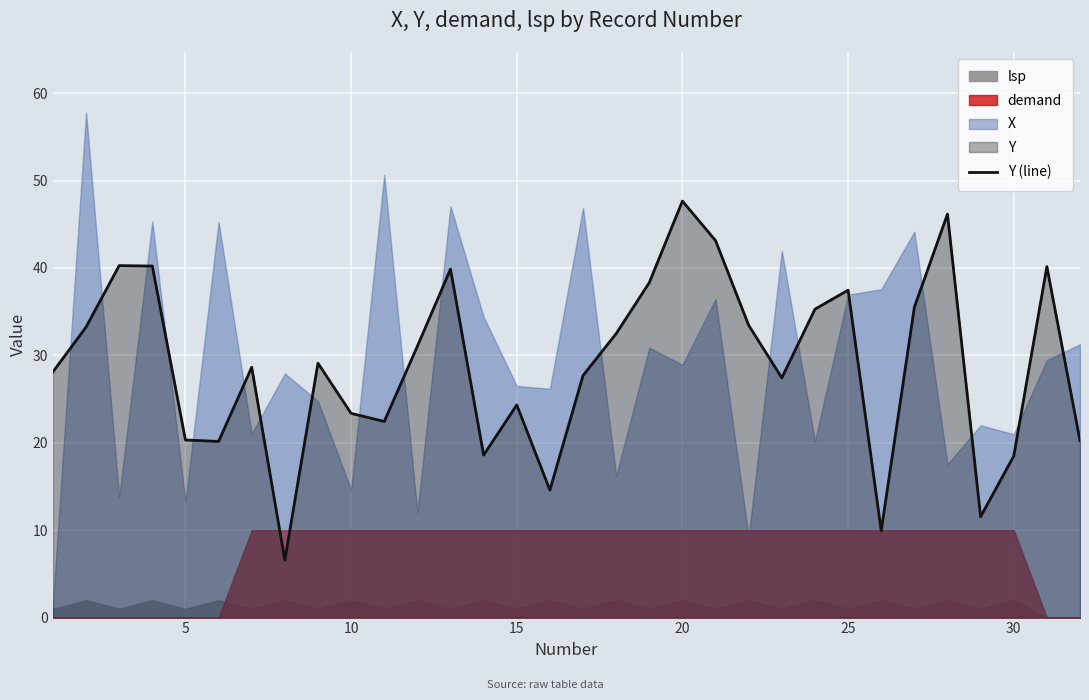

What is the minimum value for Y (line)?

6.6